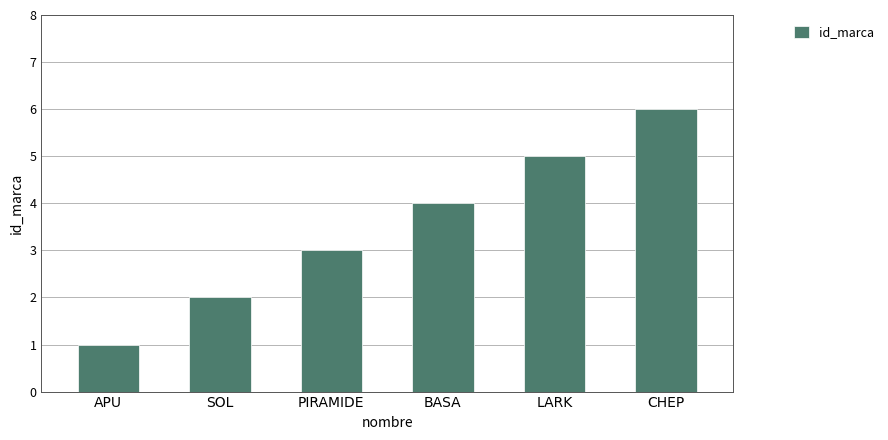

The value at CHEP is 6. True or false?

True